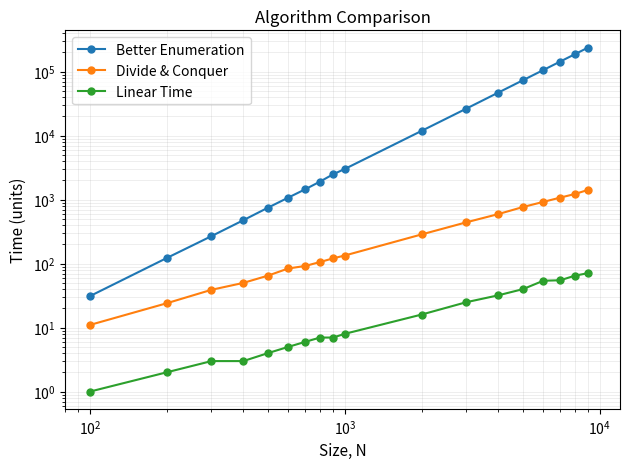

What is the average value of the Better Enumeration series?

47077